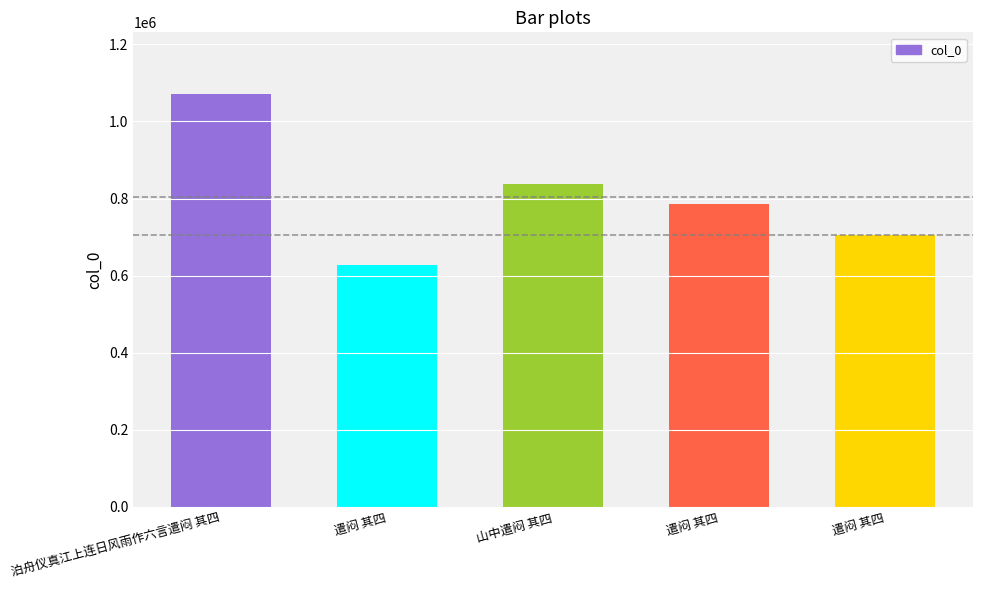

What is the label of the 2nd bar from the left?

遣闷 其四